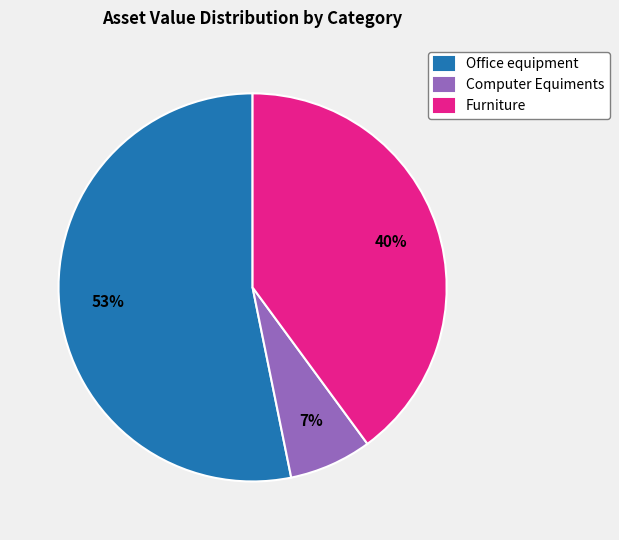

To the nearest percent, what is the difference between the largest and smallest slice percentages?

46%